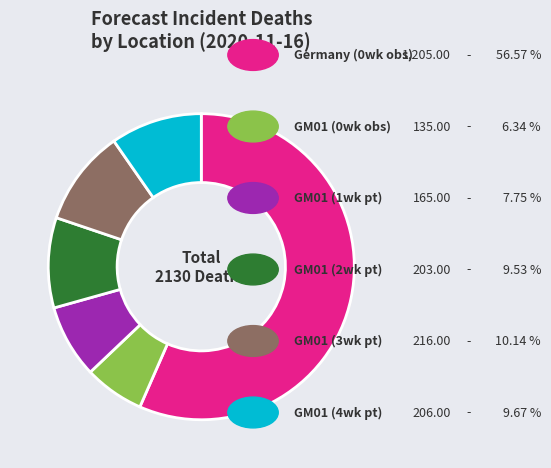

Does any single category account for the majority?

Yes